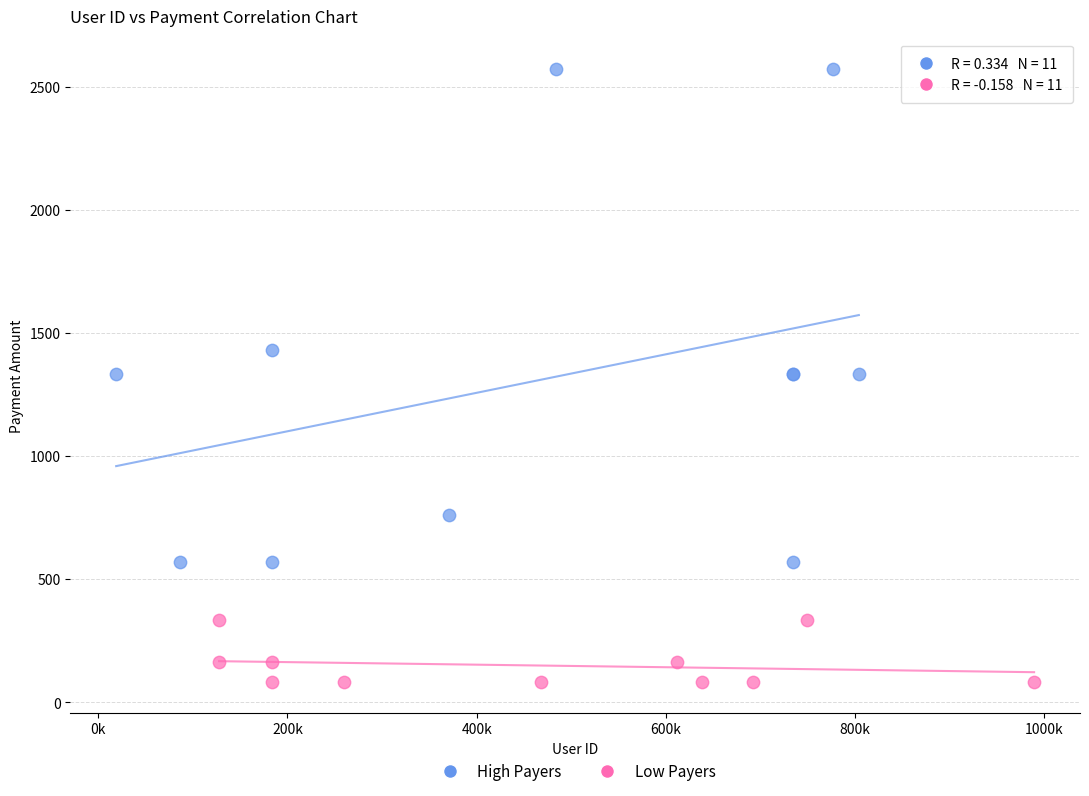

What are all the series names shown in the legend?

High Payers, Low Payers